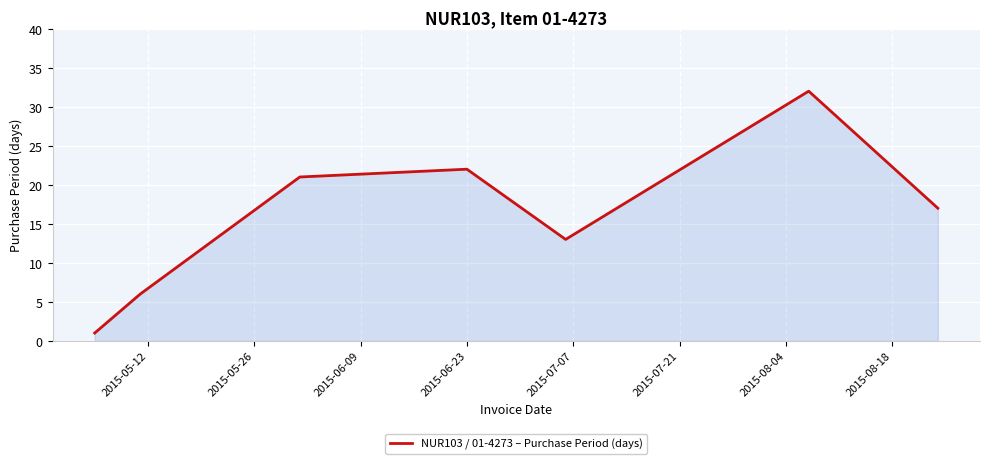

What is the average value?

16